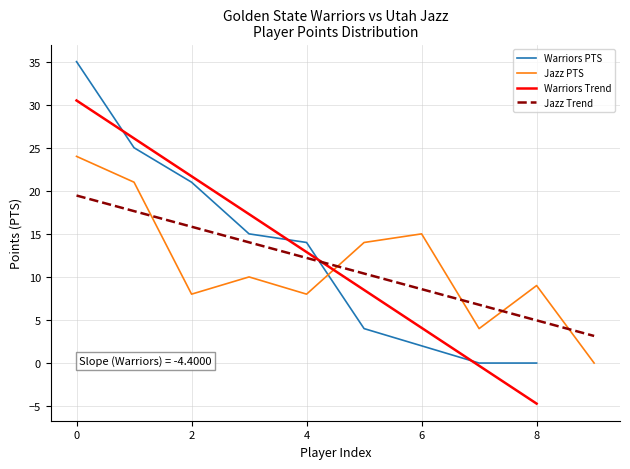

Is this an area chart (filled region under the line)?

No